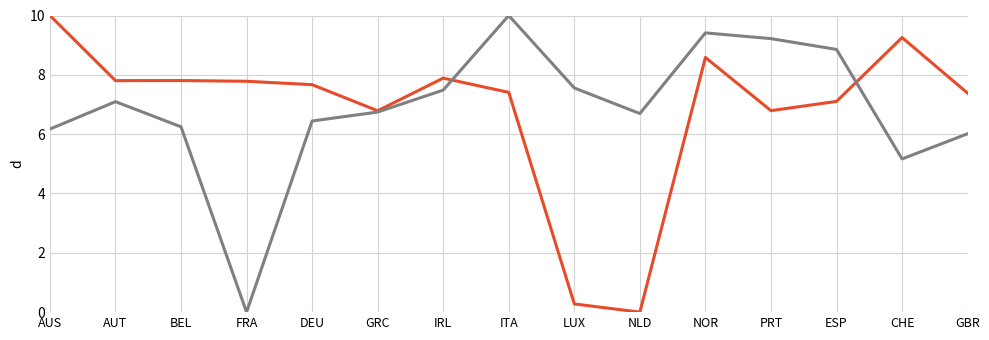

At which category is the sum across all series the highest?

NOR